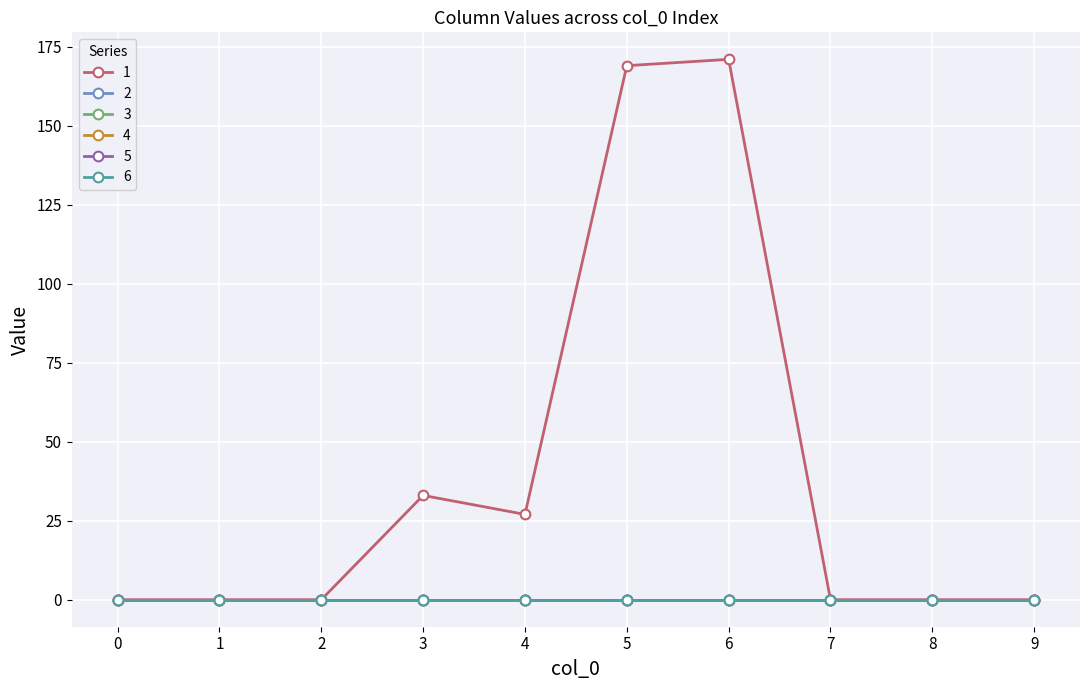

Which series has the largest total across all categories?

1